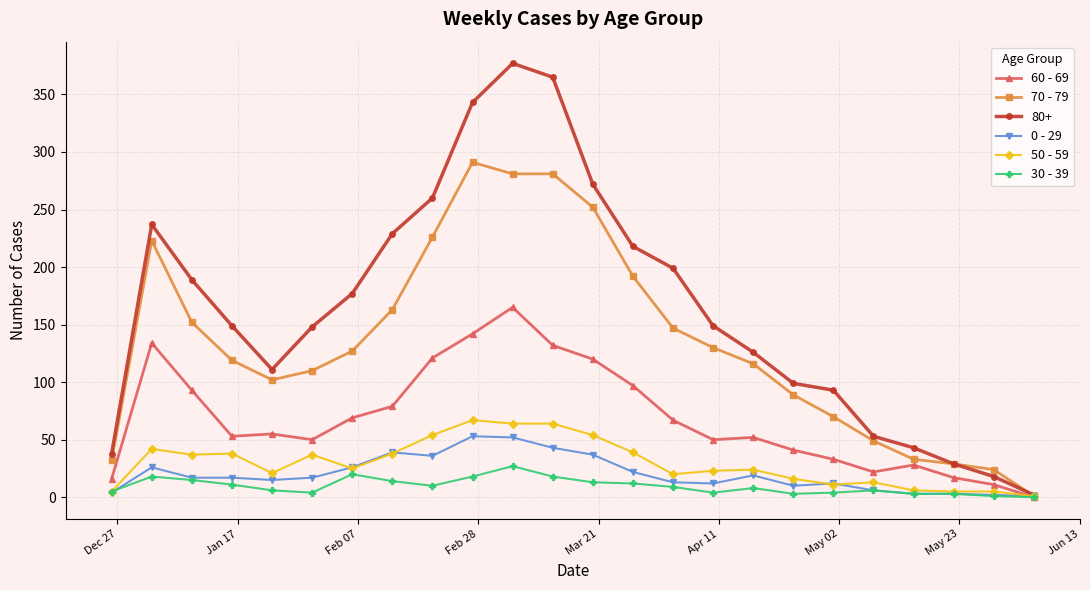

Which series has the widest spread of values?

80+